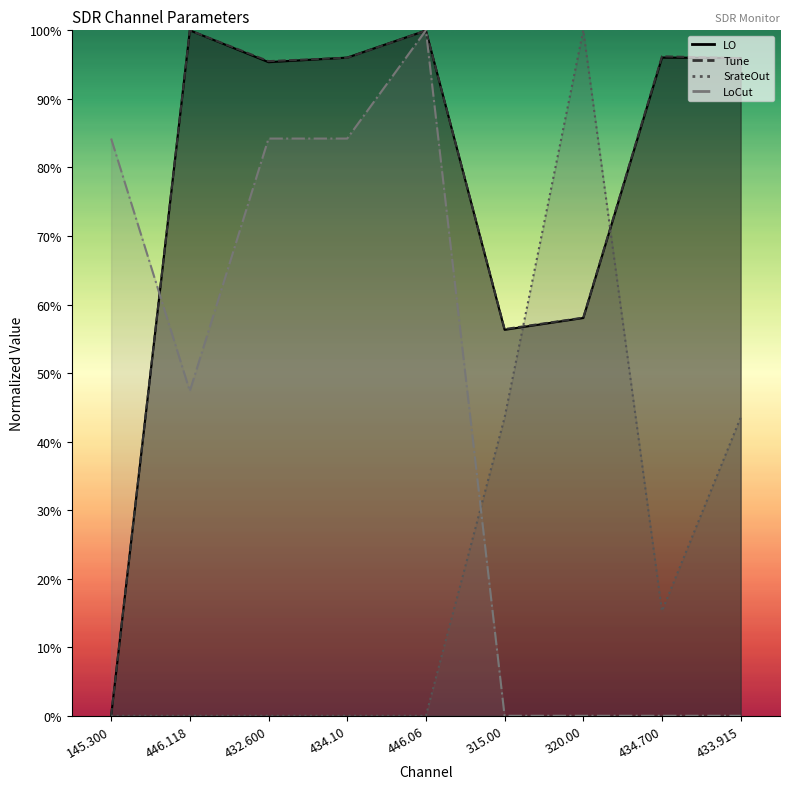

What is the label of the 8th point from the left?

434.700